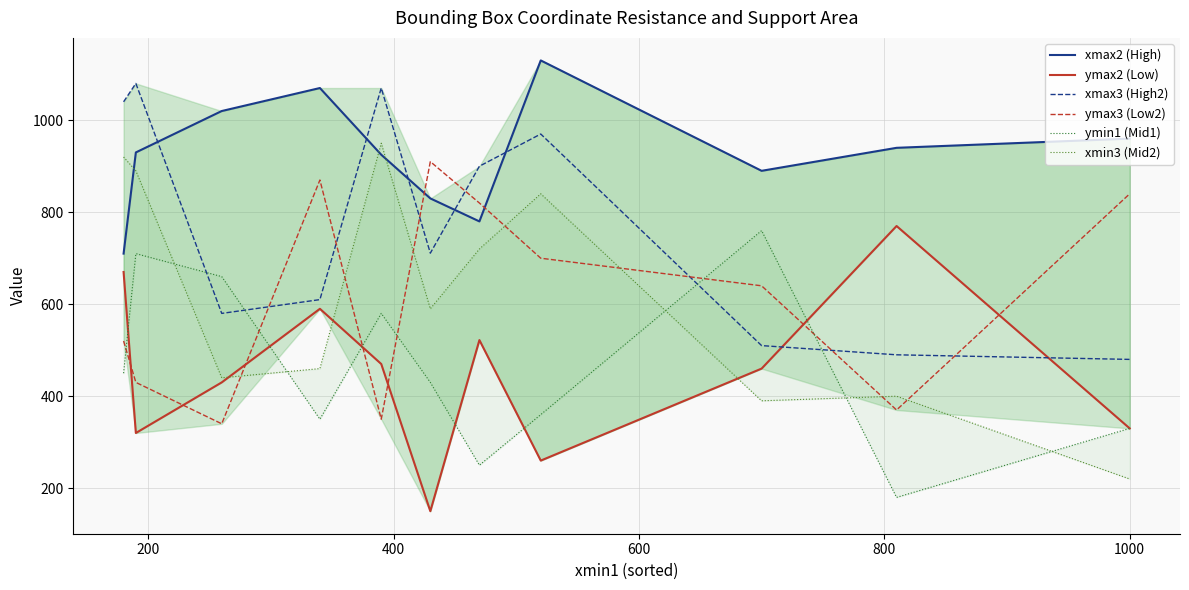

What is the highest value of the xmax3 (High2) series?

1080